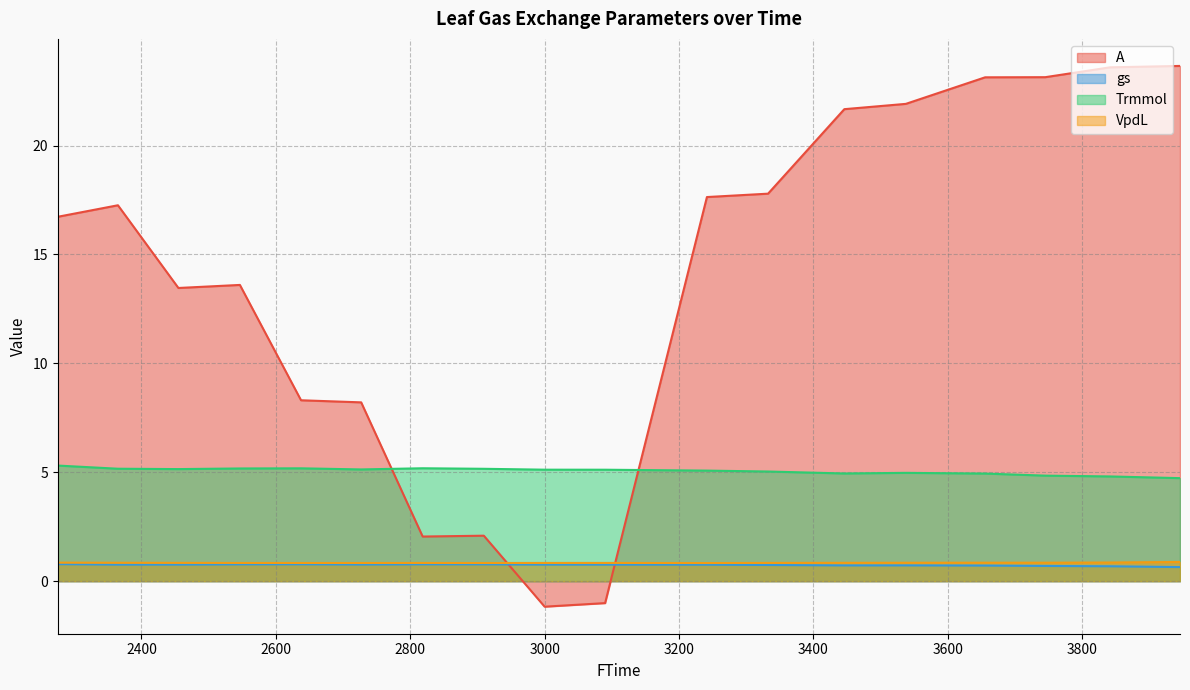

What is the lowest value of the gs series?

0.6